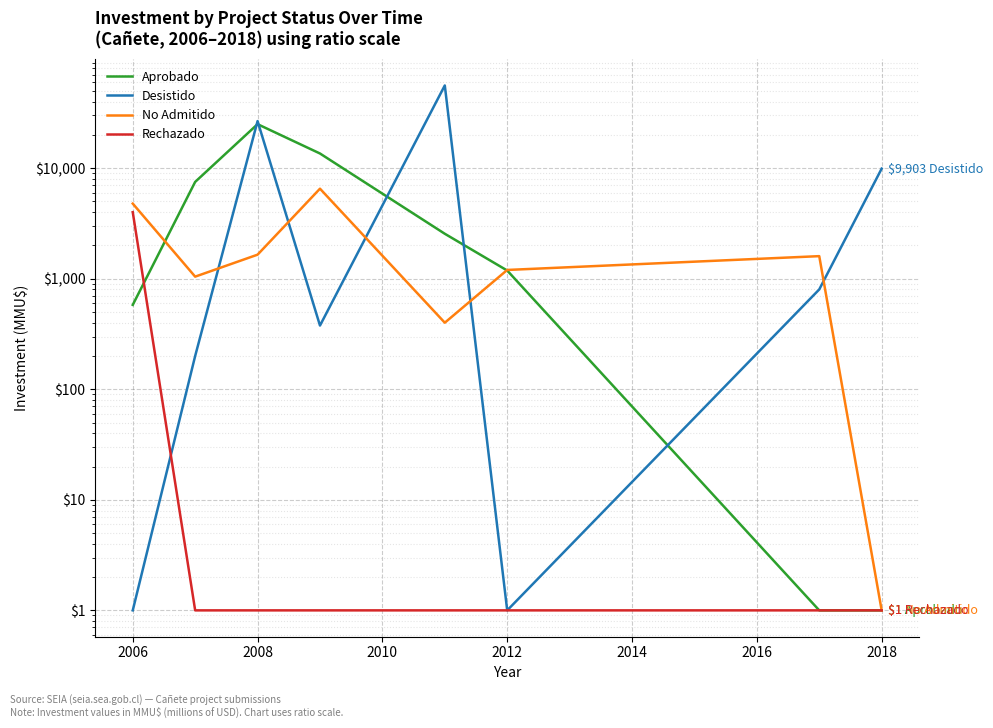

Is the value of No Admitido at 2018 greater than the value of Rechazado at 2010?

No